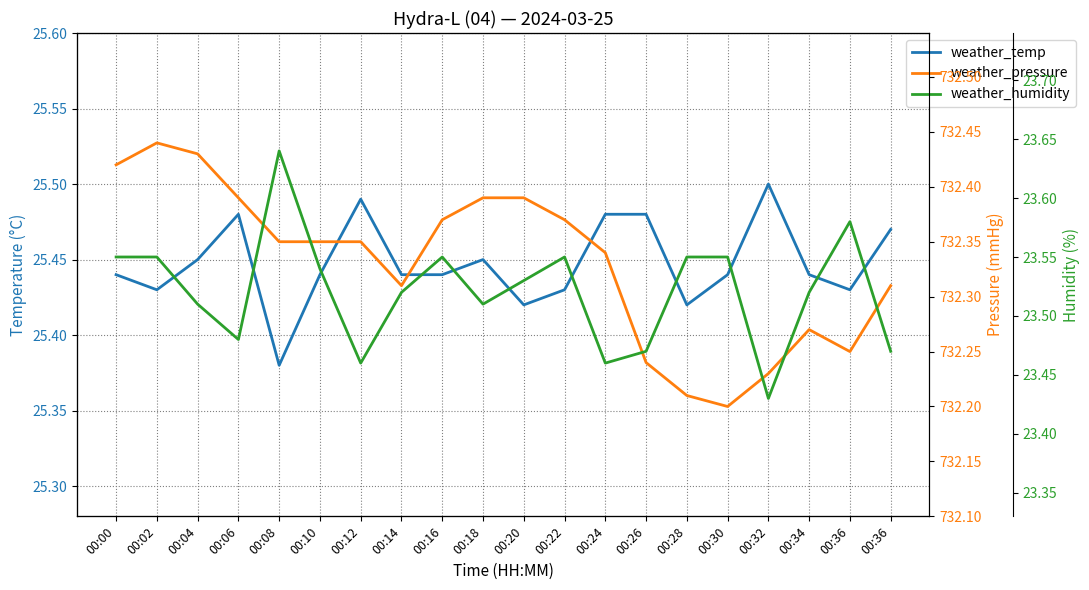

What is the spread (max minus min) of values at 00:26?

708.8